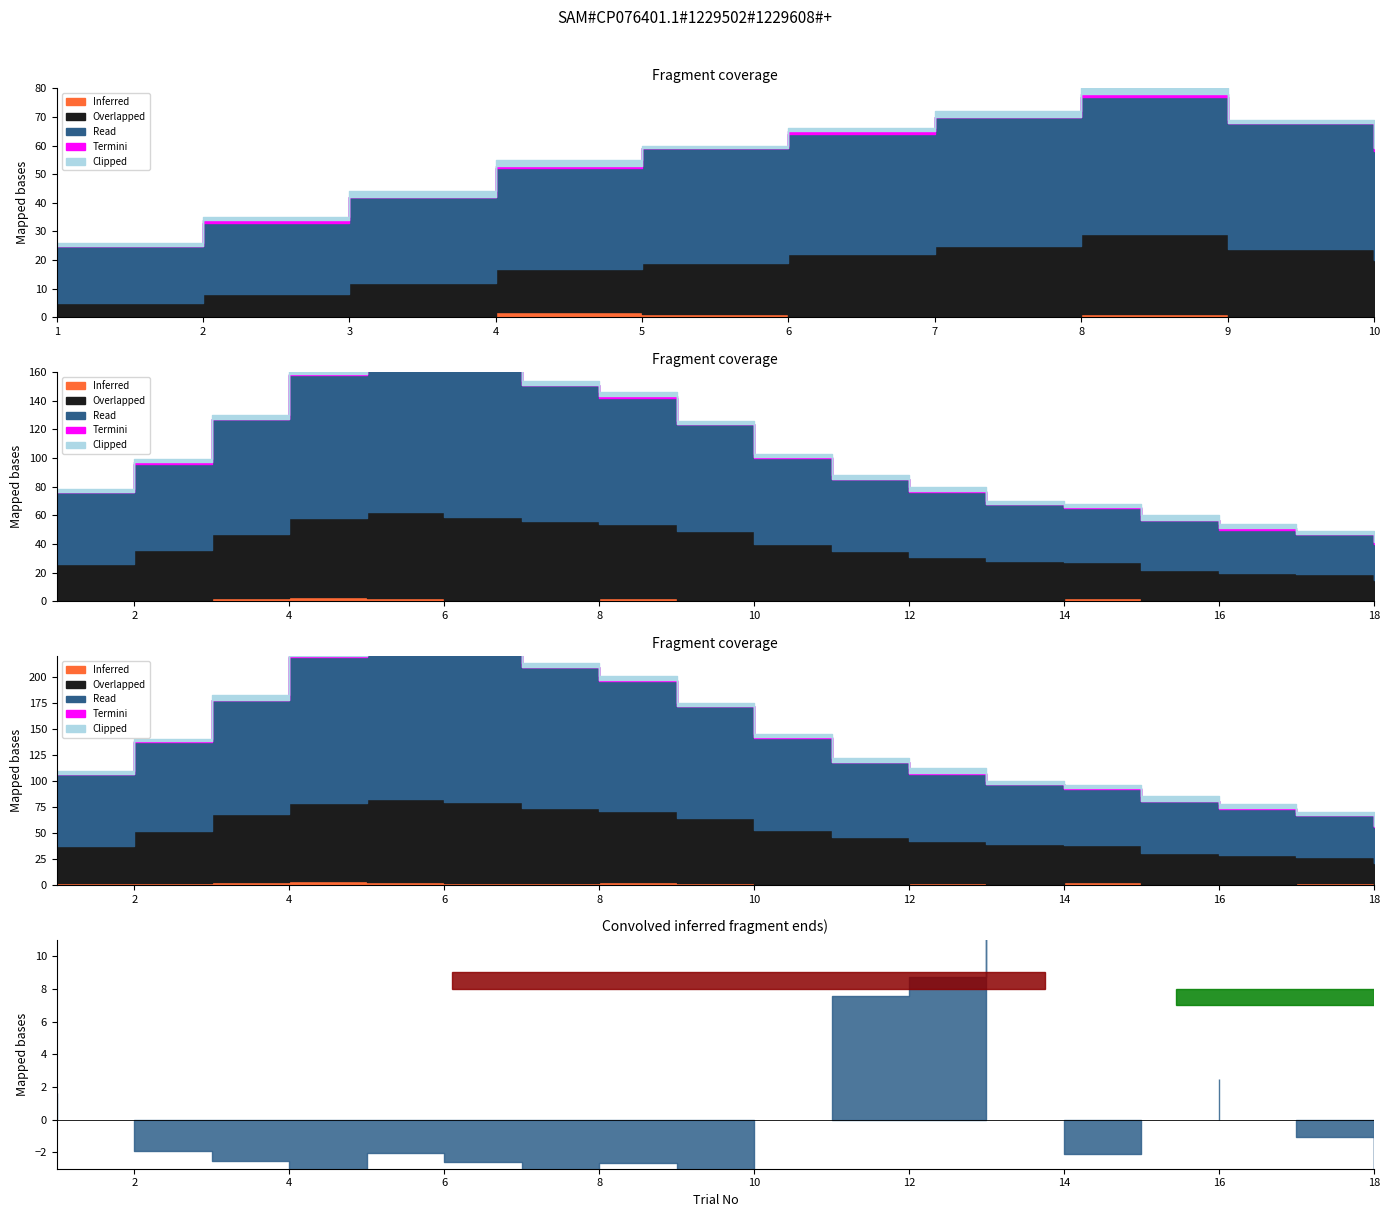

Does the chart have visible grid lines?

No